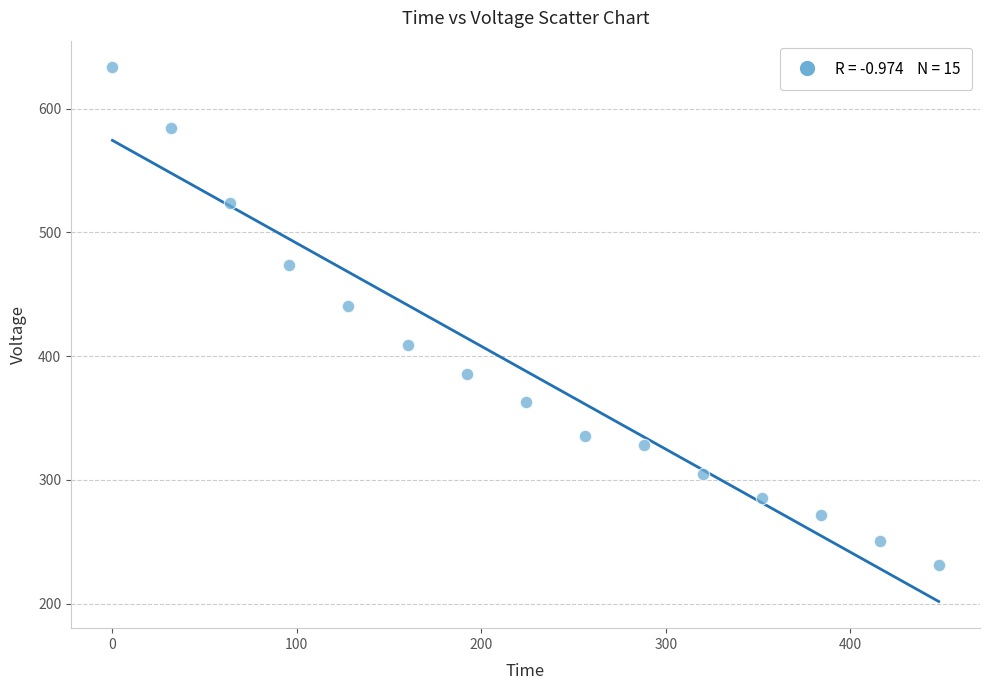

What Y value in the scatter plot is closest to 432?

440.6